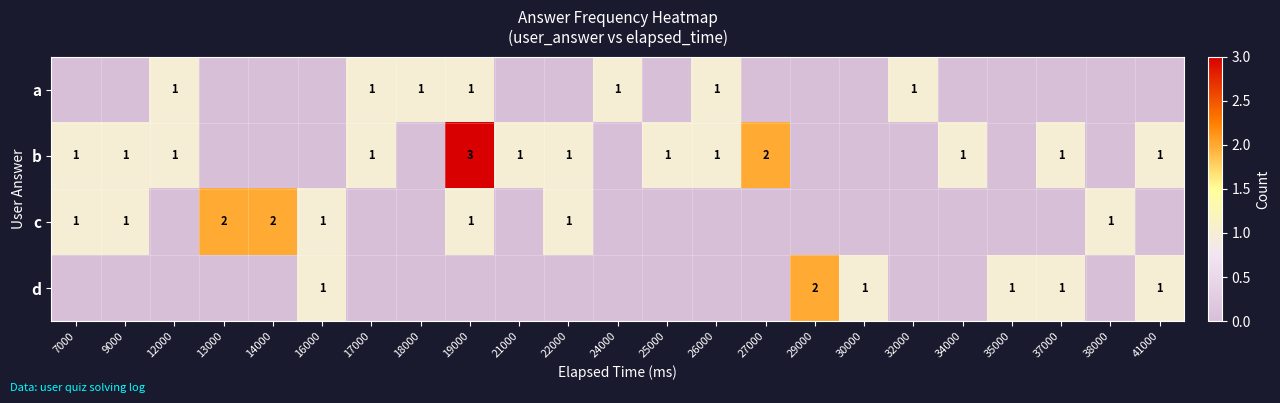

True or false: d has a value of 1 at 30000.

True